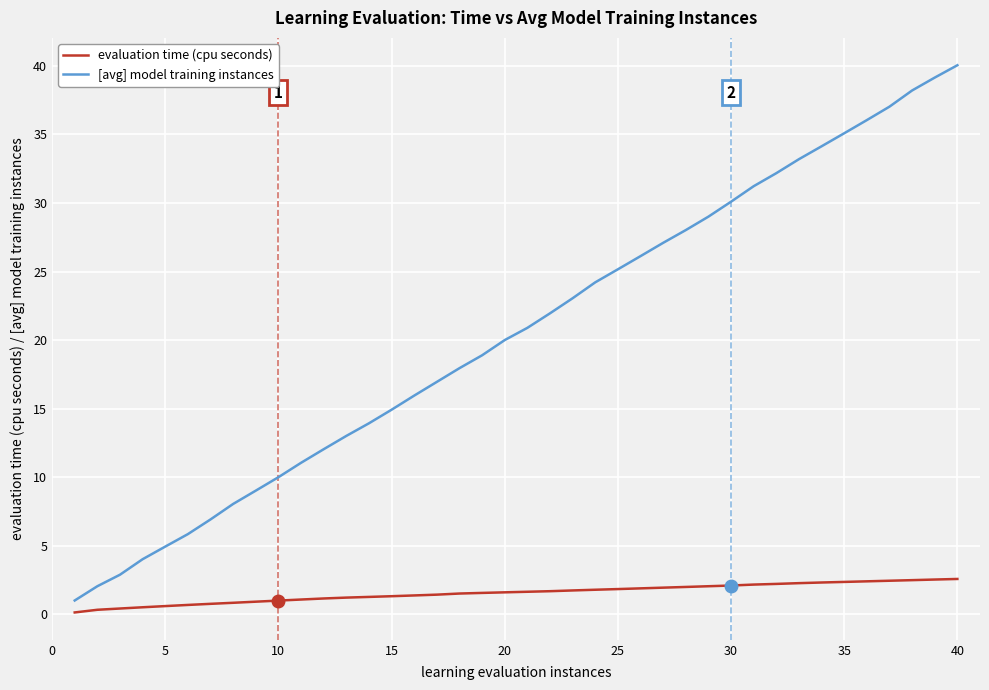

Which series has the largest range (max minus min)?

[avg] model training instances